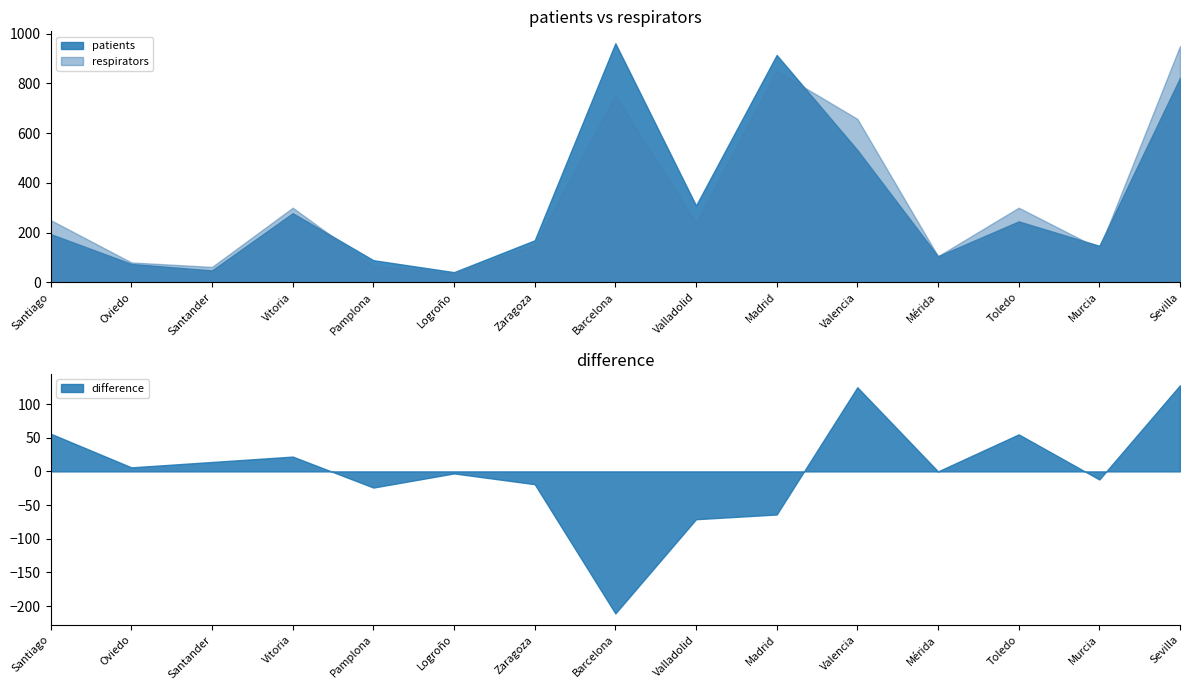

At which category does respirators reach its first local valley?

Santander